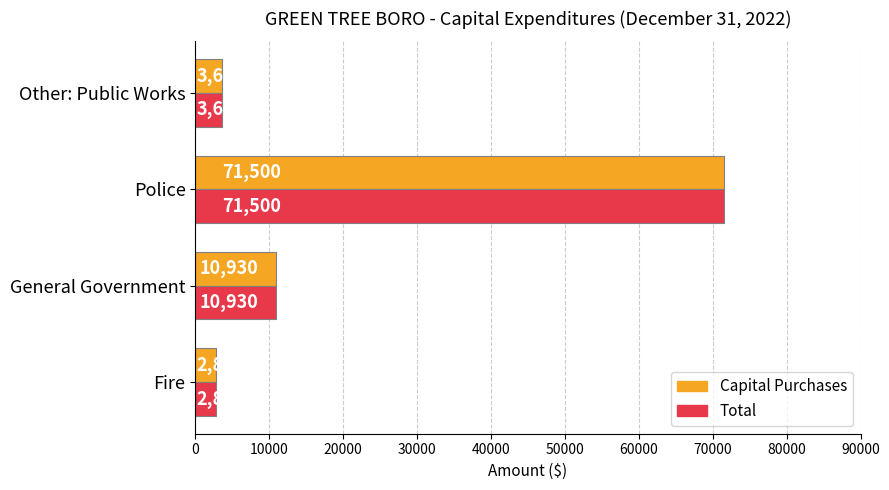

What are all the series names shown in the legend?

Capital Purchases, Total